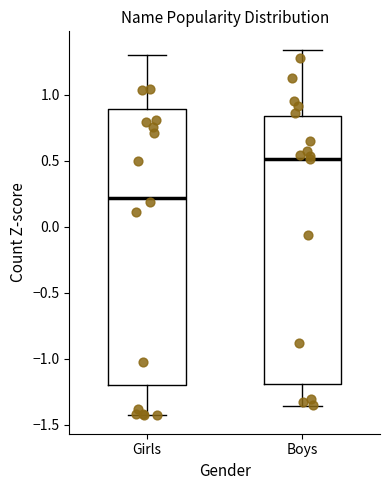

Which box's median line is the lowest?

Girls